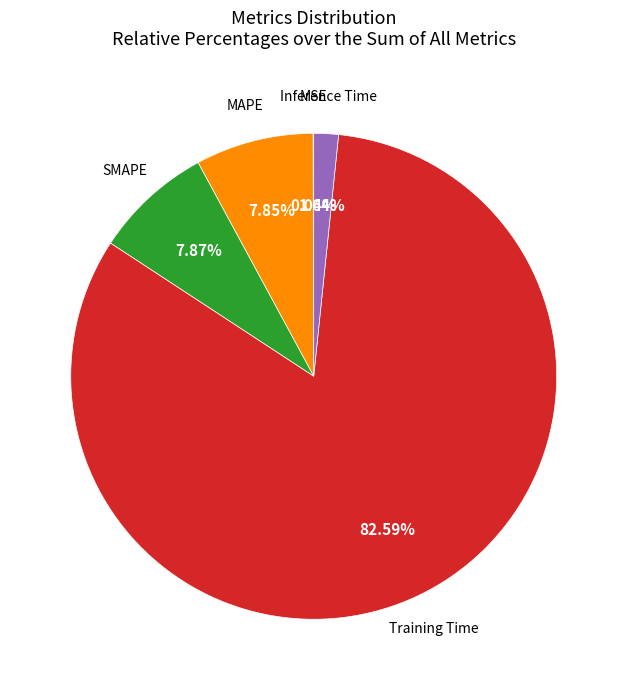

To the nearest percent, what is the average slice percentage?

20%